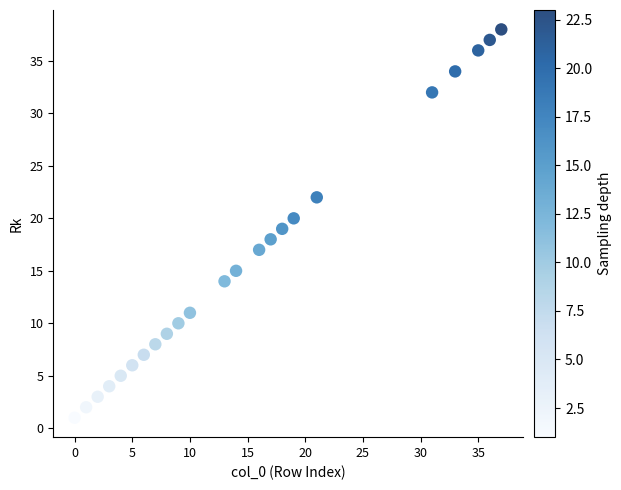

What is the range of Y values (max minus min)?

37